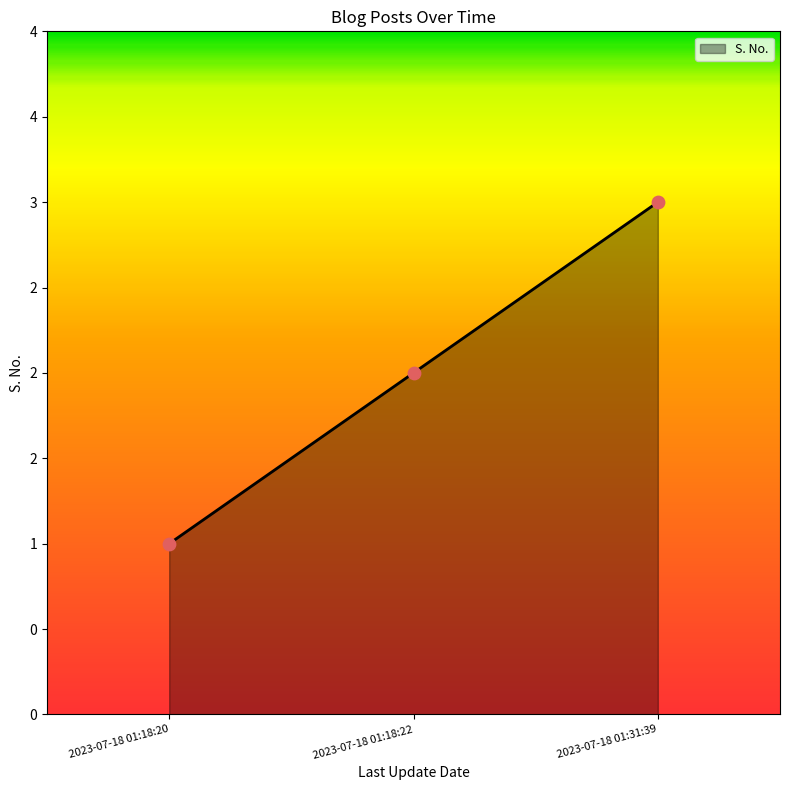

What is the ratio of the value at 2023-07-18 01:18:20 to the value at 2023-07-18 01:31:39?

0.3